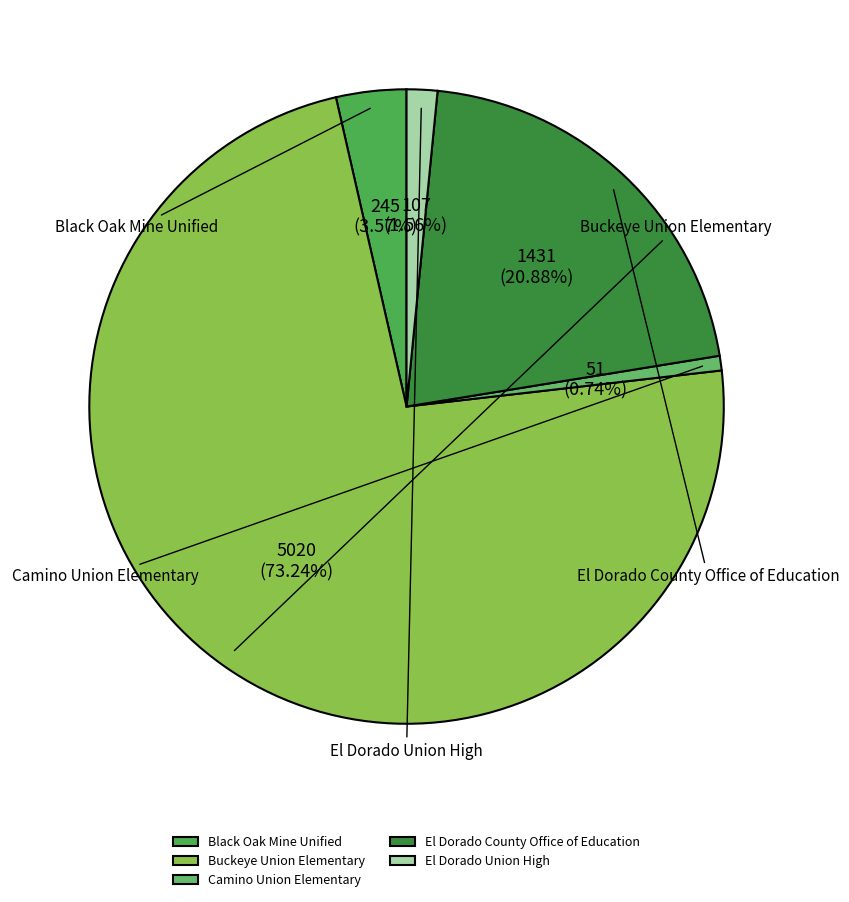

Is the sum of El Dorado Union High and Buckeye Union Elementary greater than half?

Yes